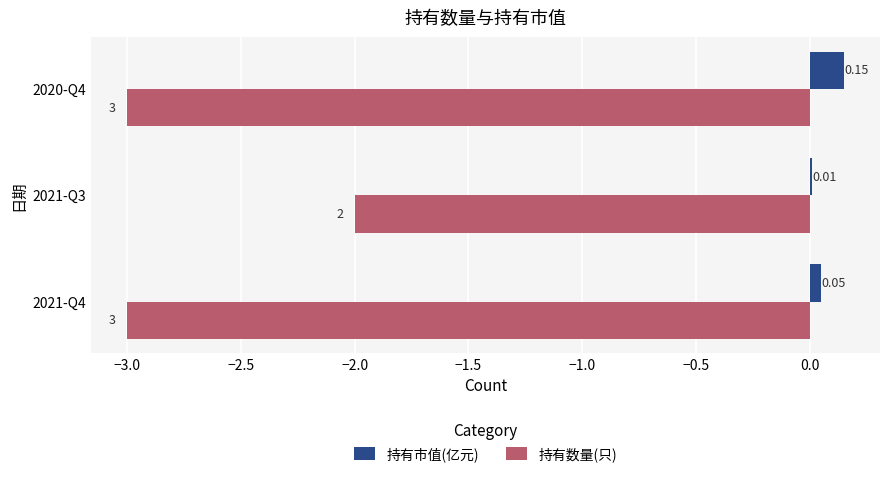

What is the sum of the 持有数量(只) values at 2021-Q3 and 2020-Q4?

-5.0